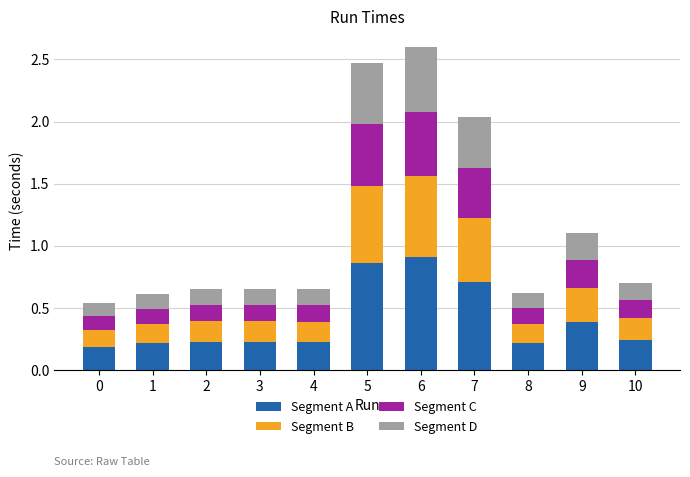

Count the number of categories in the chart.

11